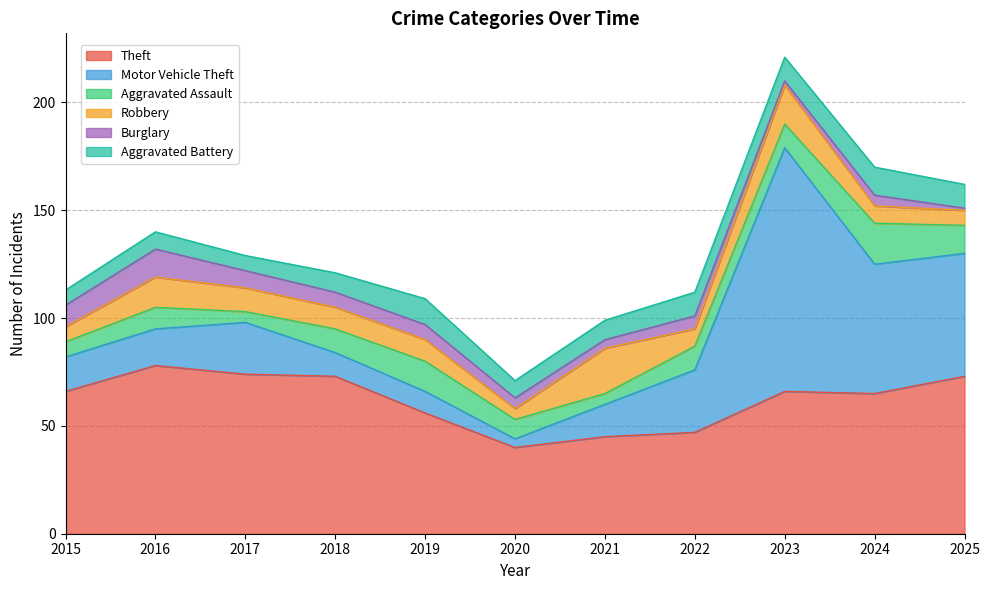

Rank the series at 2018 from highest to lowest value.

Theft, Motor Vehicle Theft, Aggravated Assault, Robbery, Aggravated Battery, Burglary